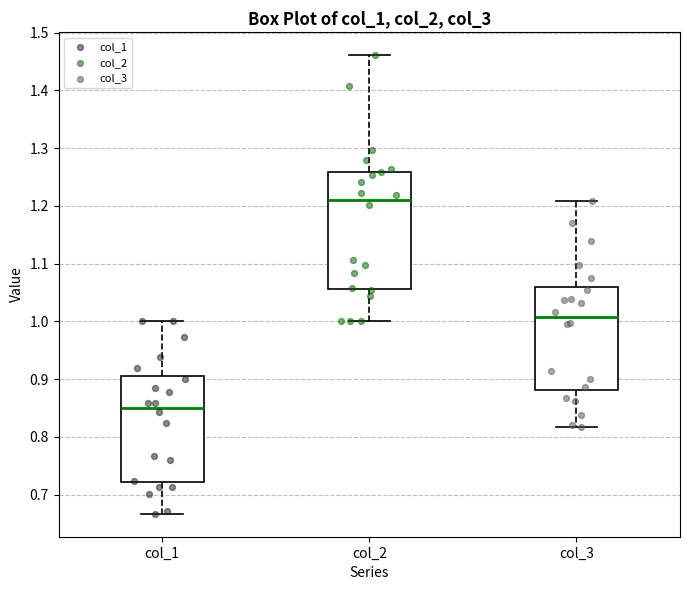

Which box has the highest median line?

col_2